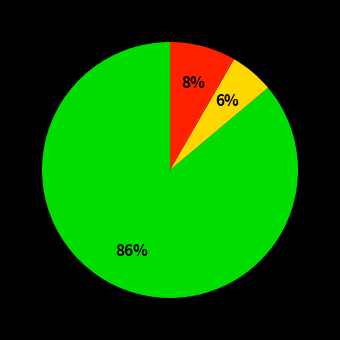

Does any single category account for the majority?

Yes